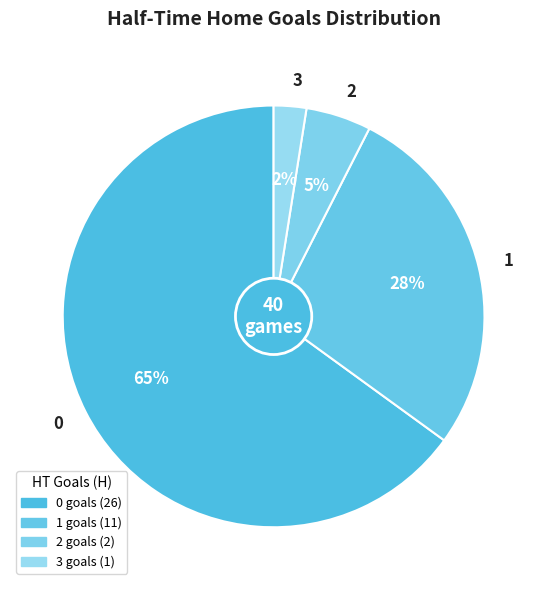

To the nearest percent, what percentage of the pie is 0?

65%